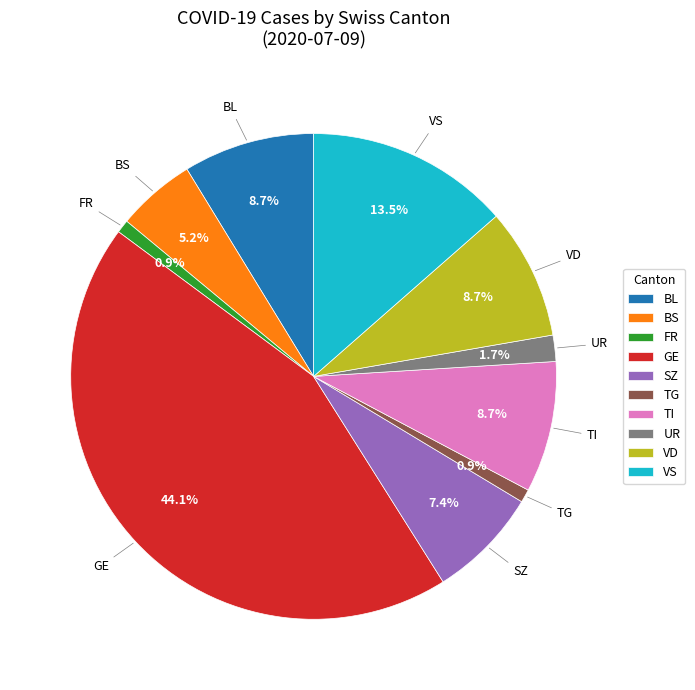

How many segments does this pie chart have?

10